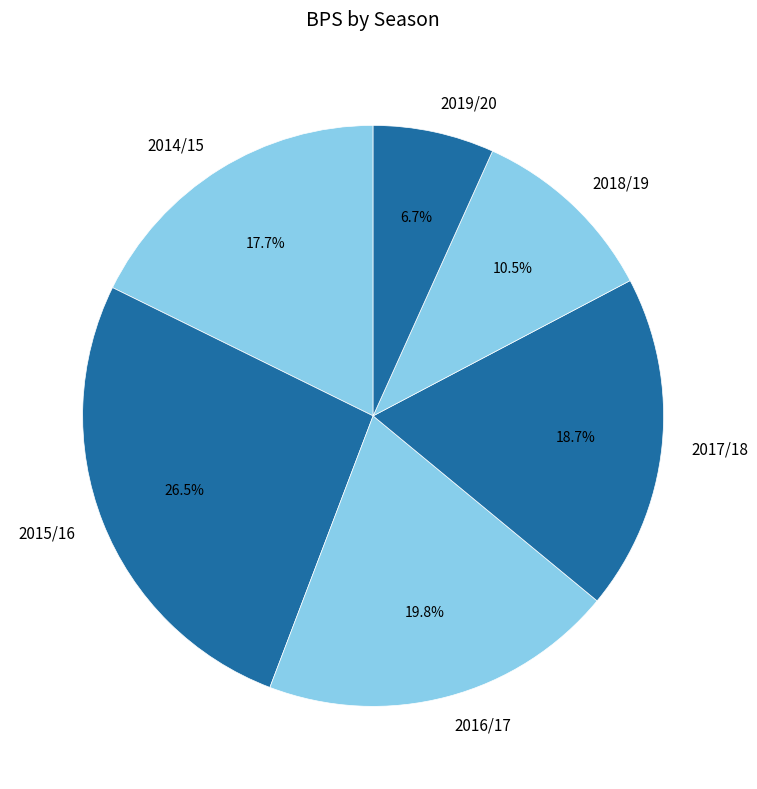

True or false: 2017/18 accounts for 19% of the total.

True